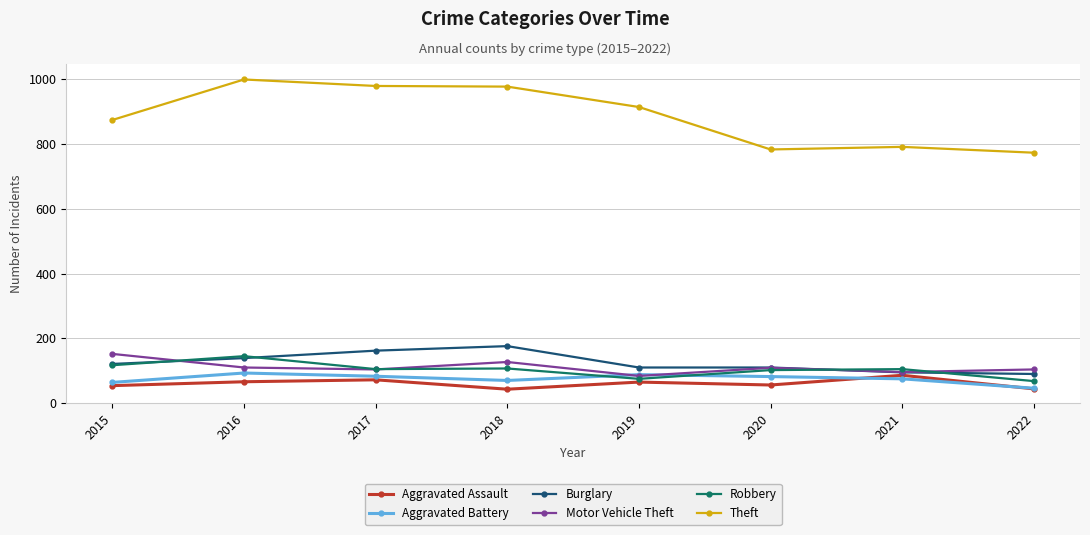

Which category has the highest value in the Motor Vehicle Theft series?

2015